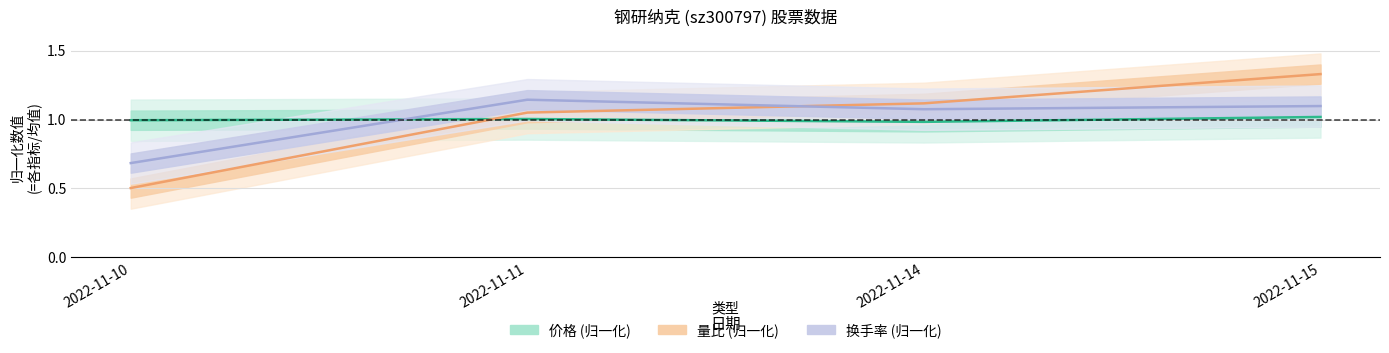

What is the total value across all series at 2022-11-10?

2.2